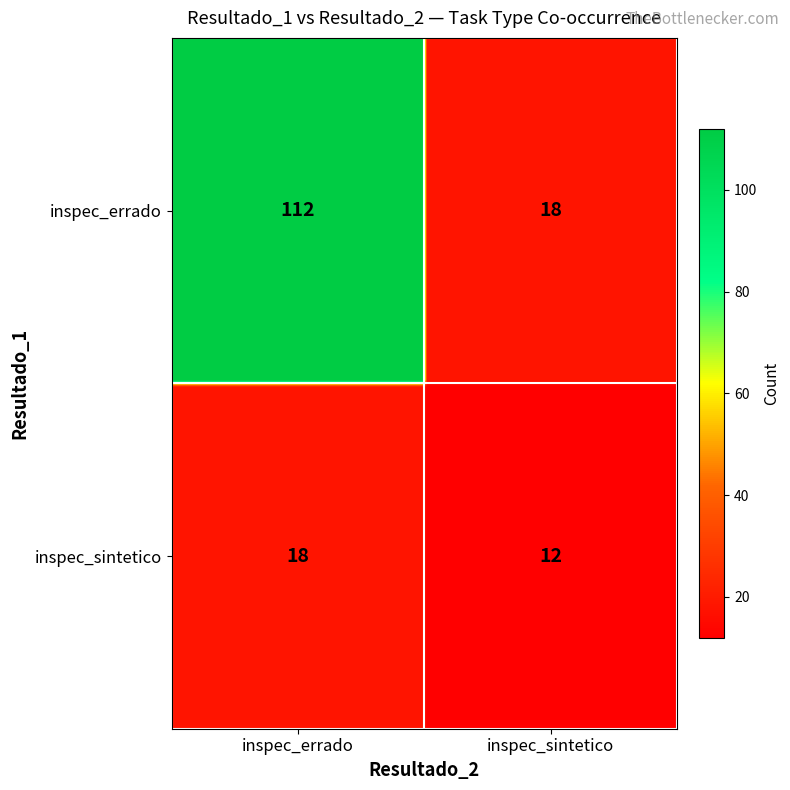

True or false: inspec_errado has a value of 30 at 1.

False